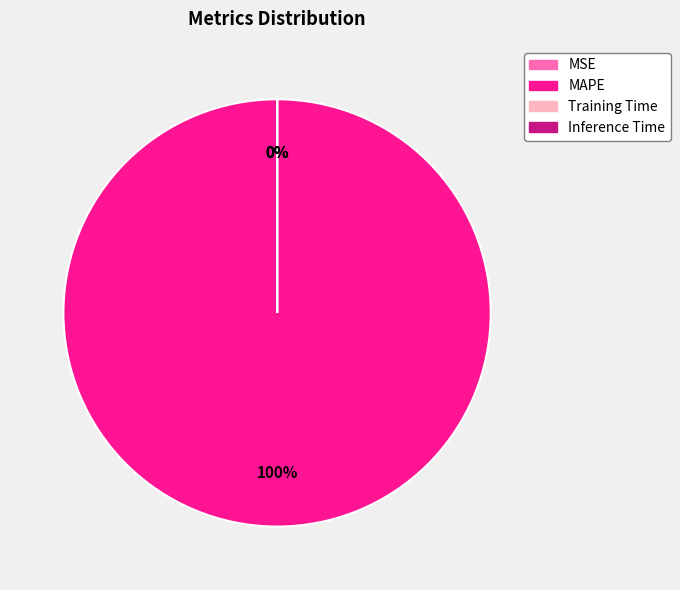

Is there a majority slice in this chart?

Yes